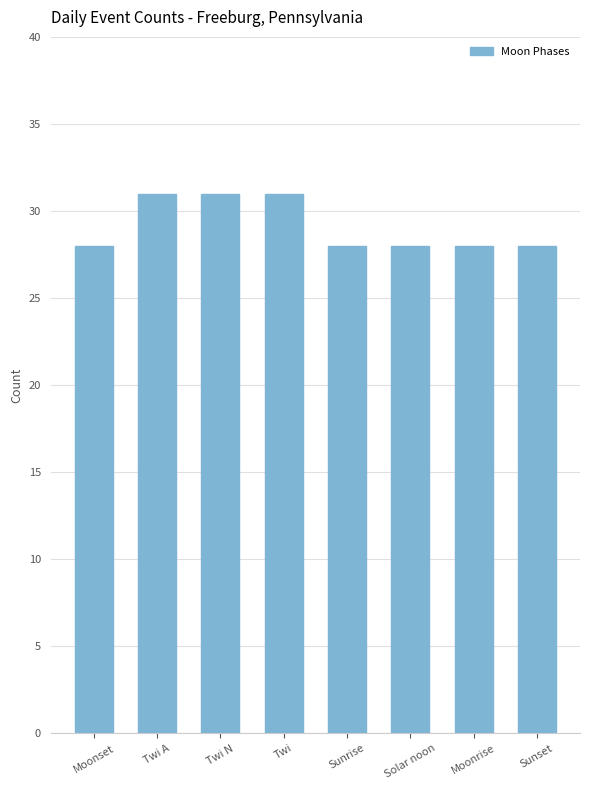

What is the ratio of the value at Twi to the value at Twi A?

1.0